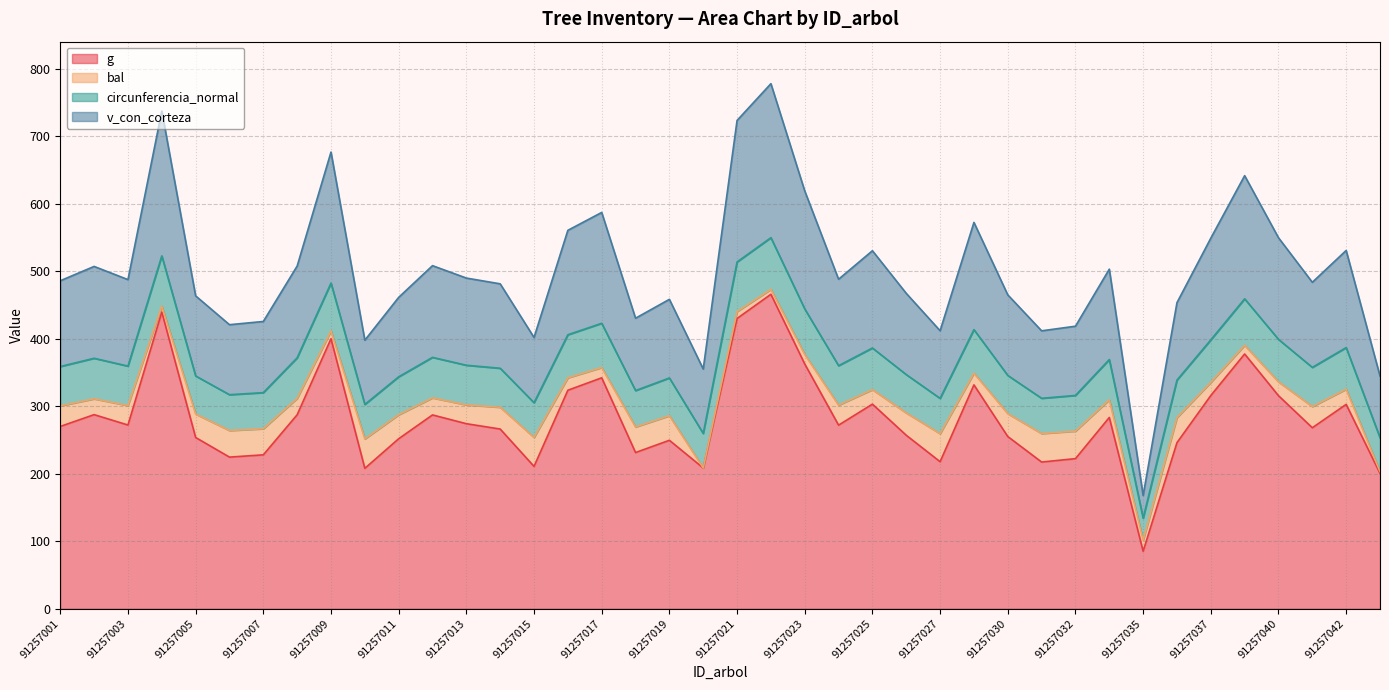

Which category has the highest value in the g series?

91257022